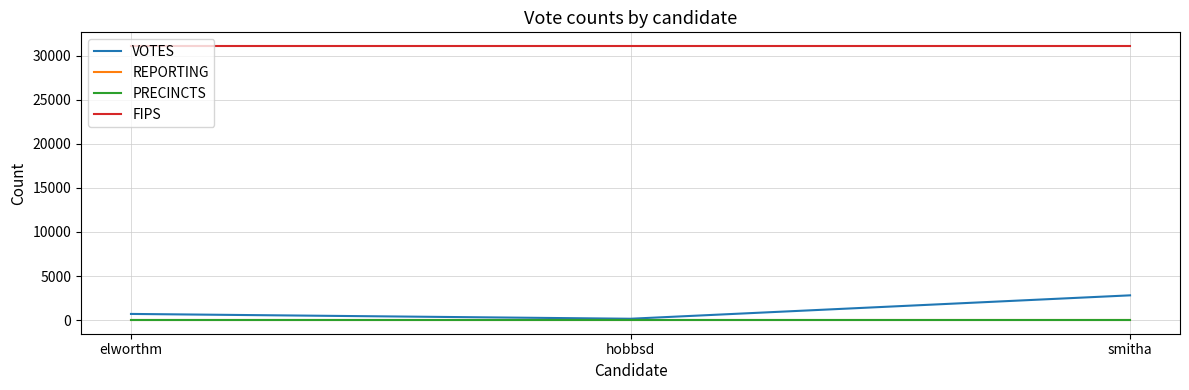

What is the difference between the highest and lowest values at smitha?

31084